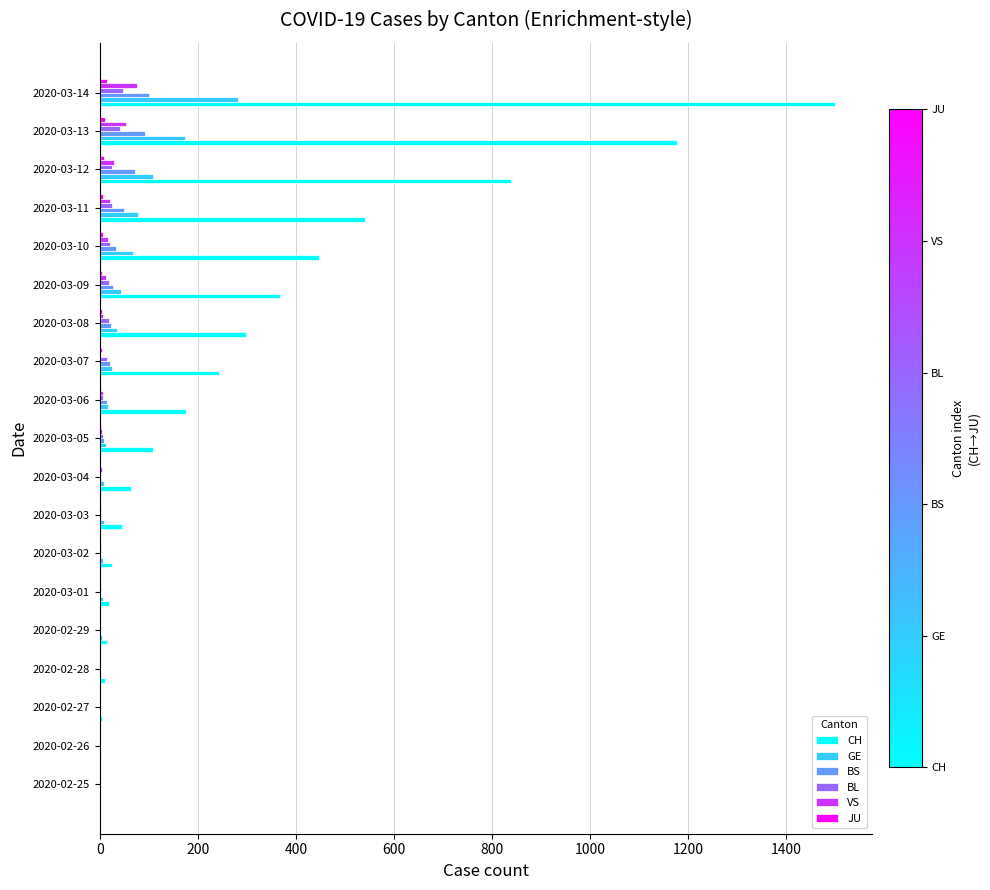

Where is CH nearest to the value 750?

2020-03-12